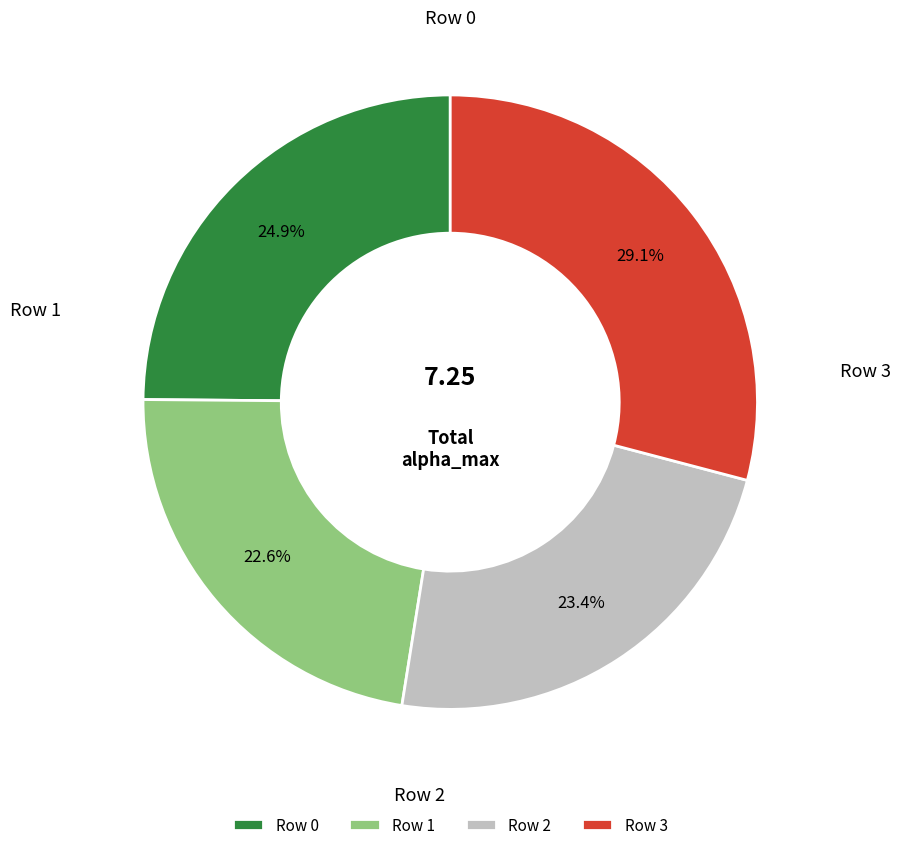

What percentage is NOT represented by Row 3?

70.9%